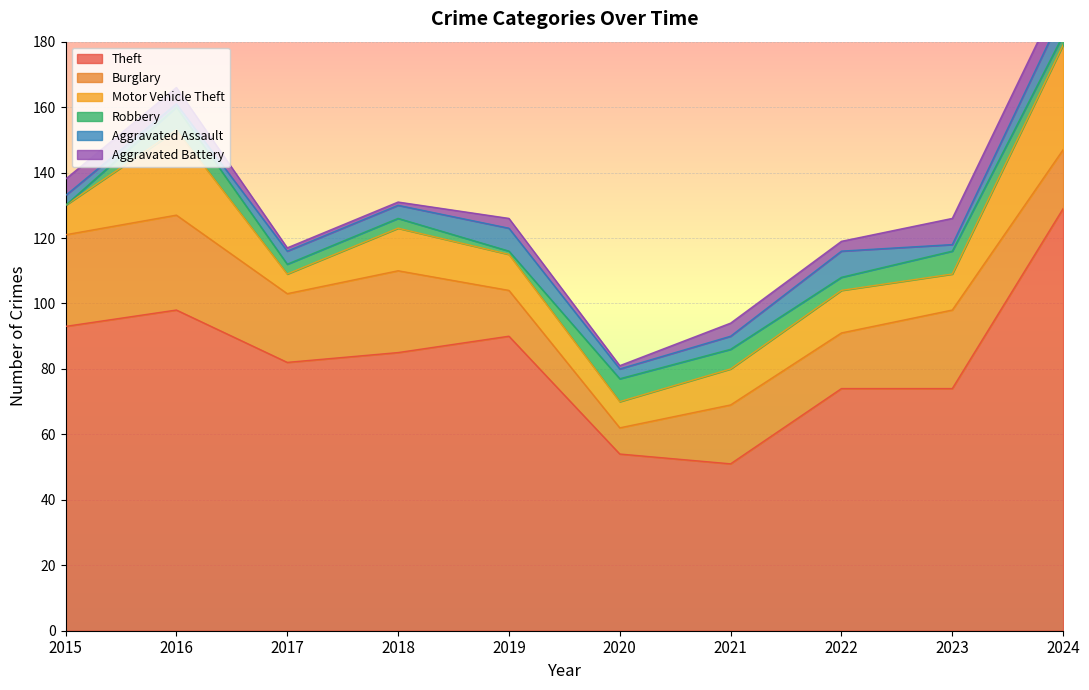

How many interior local peaks does the Motor Vehicle Theft series have?

3